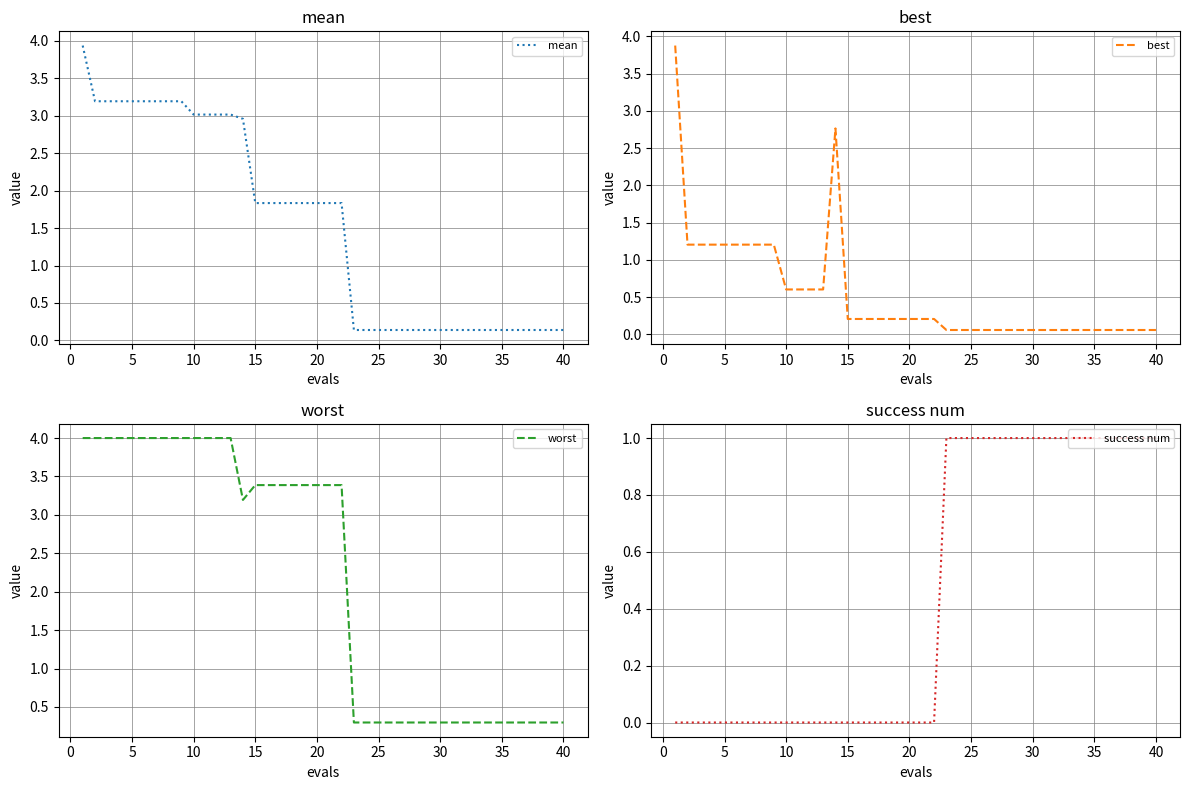

True or false: mean has a value of 1.1 at 5.

False